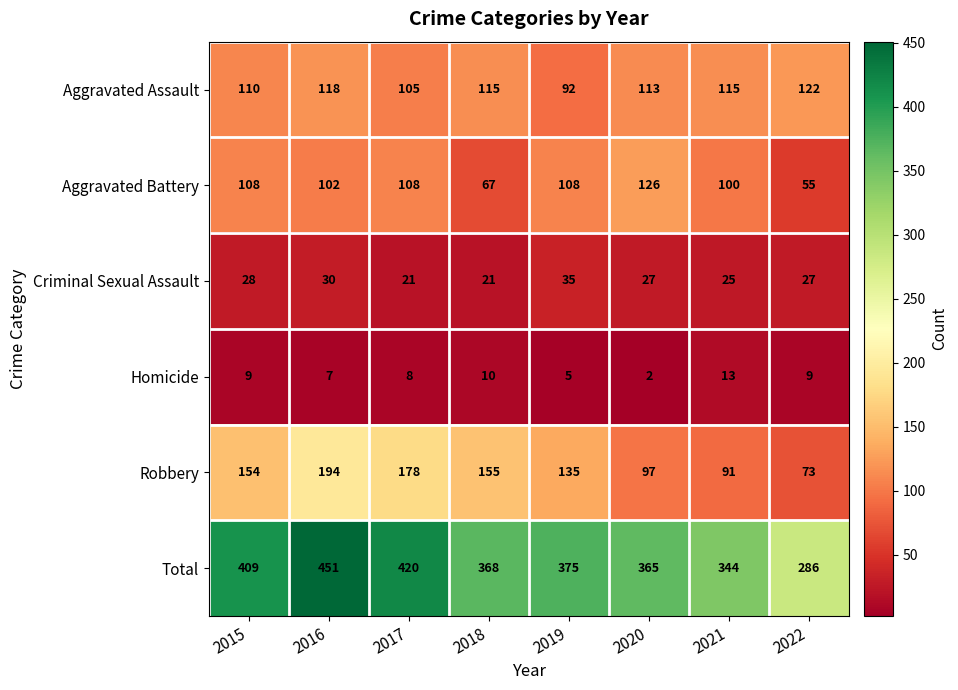

Which series has the largest range (max minus min)?

Total